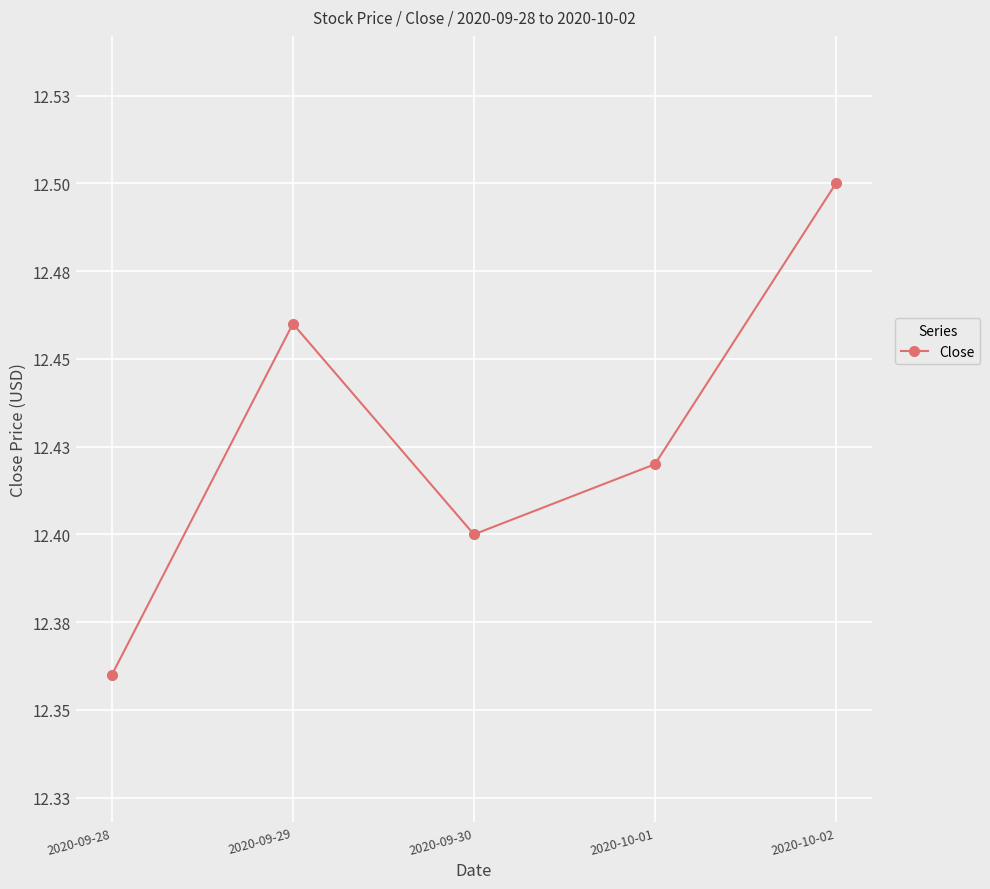

Rank the categories by value from lowest to highest.

2020-09-28, 2020-09-30, 2020-10-01, 2020-09-29, 2020-10-02